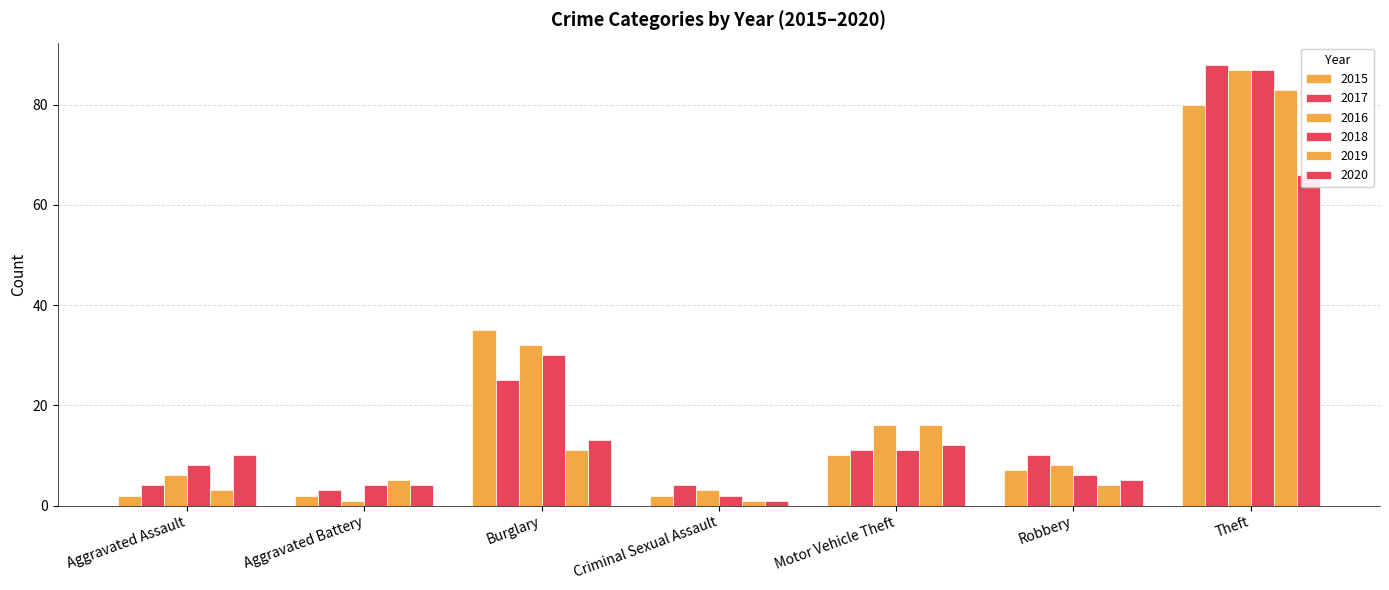

Is it true that 2019 equals 1 at Aggravated Assault?

False